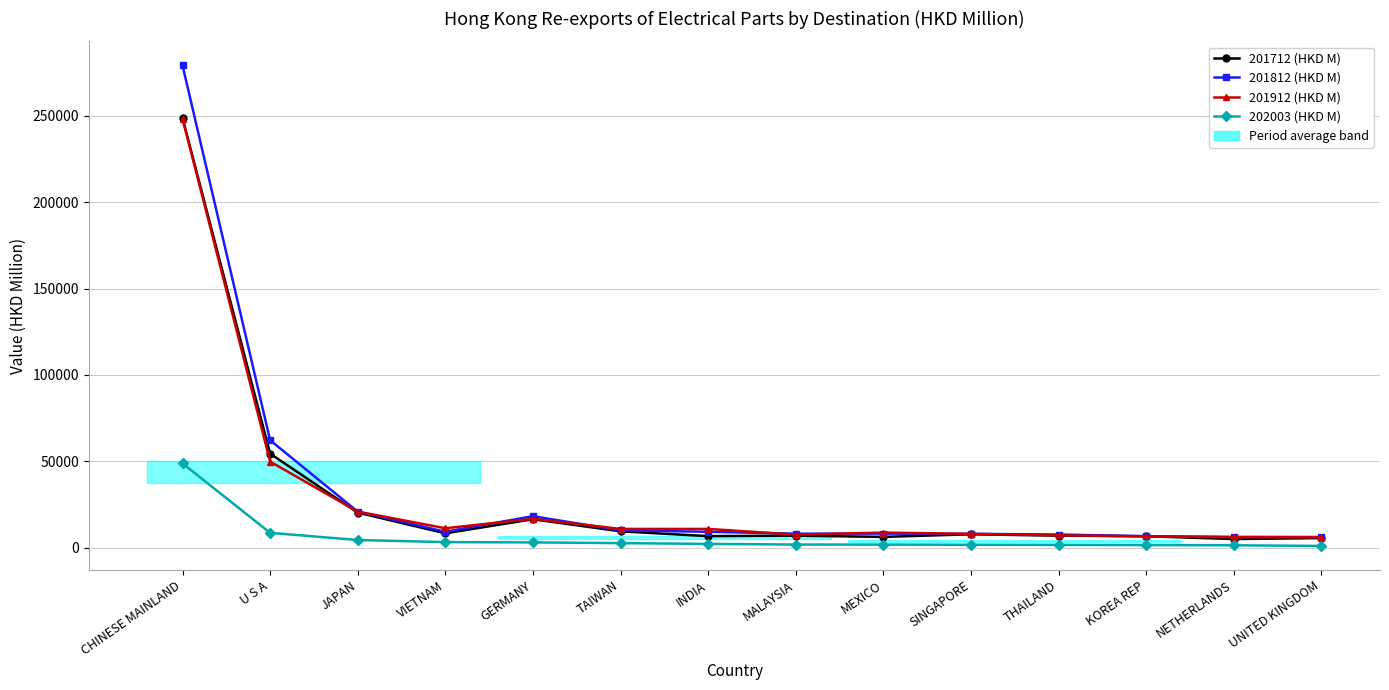

Between KOREA REP and MEXICO, which is larger?

KOREA REP